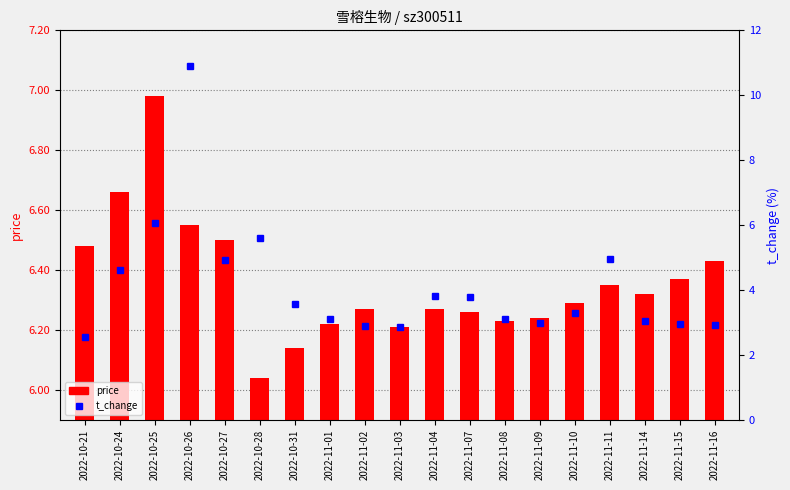

What is the change in value from 2022-11-08 to 2022-11-11?

+1.9